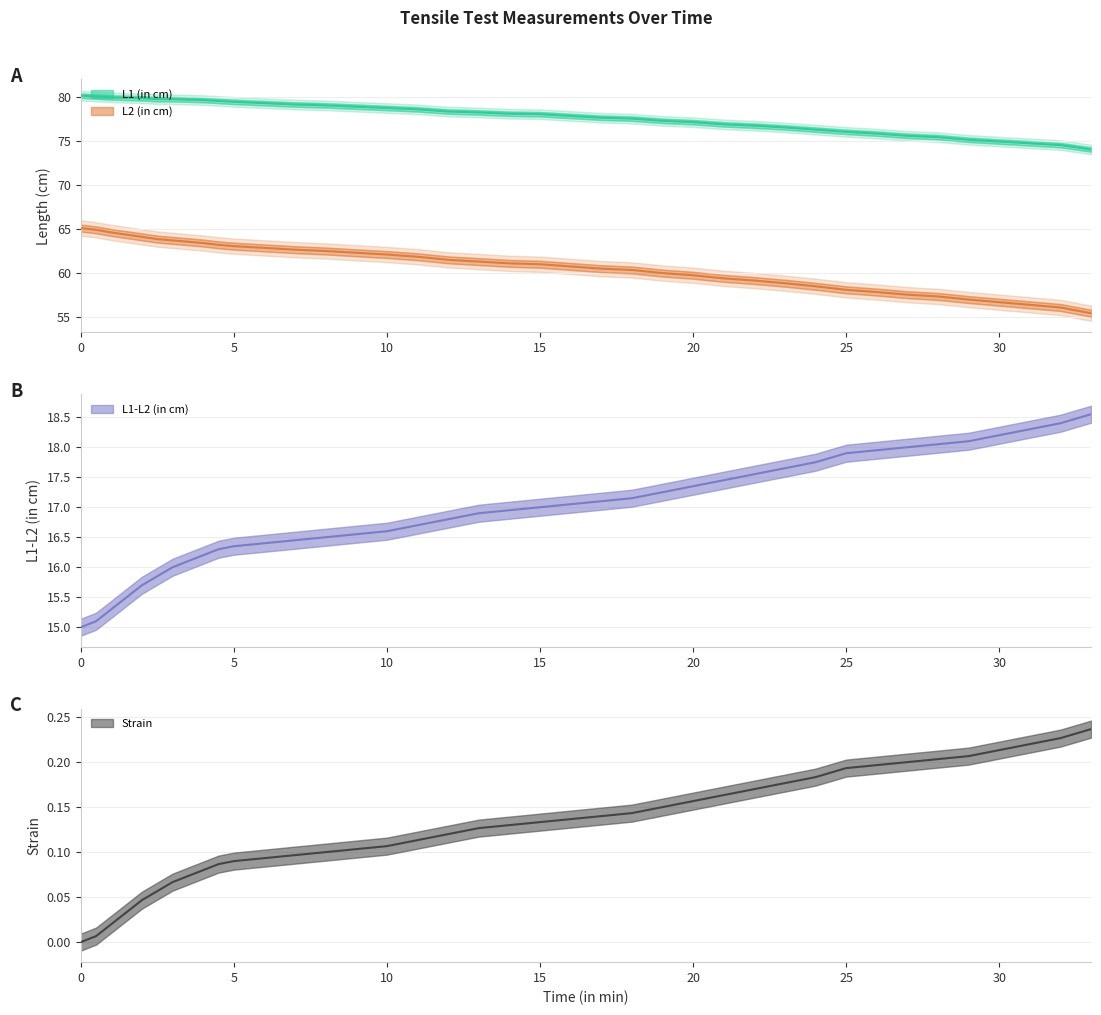

What is the average value of the L1-L2 (in cm) series?

16.9